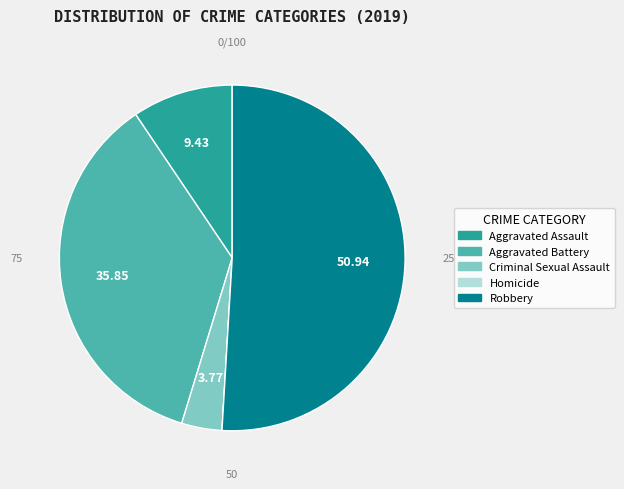

True or false: Robbery accounts for 36% of the total.

False